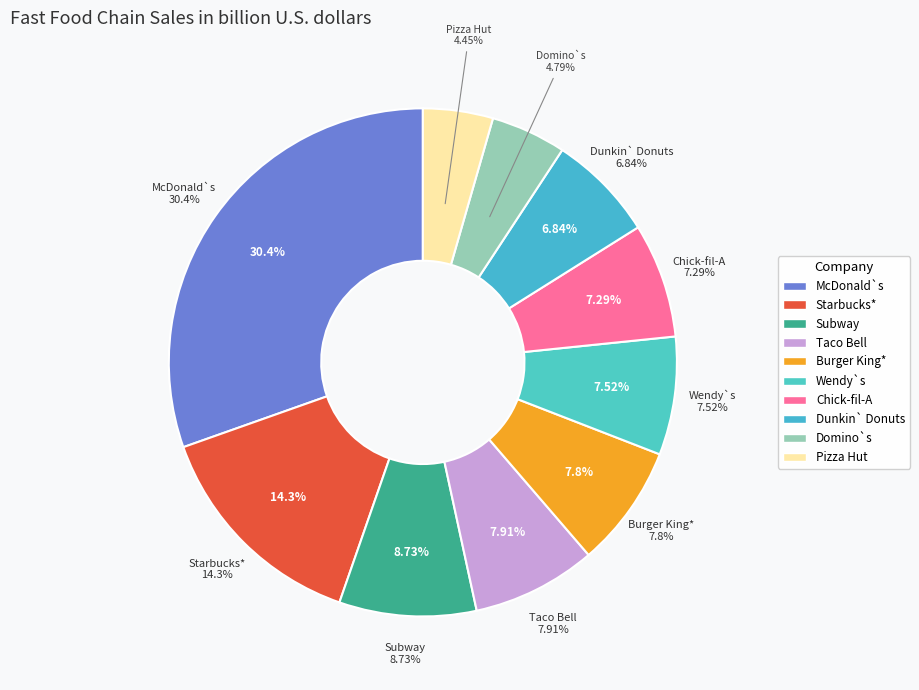

Which slice is the smallest?

Pizza Hut